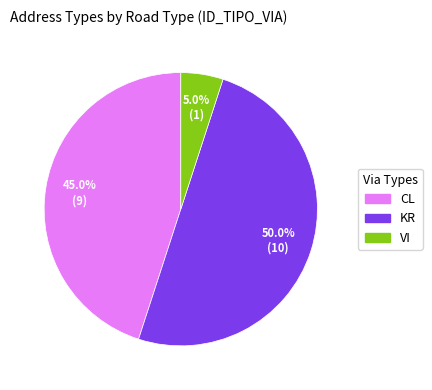

Rank the categories by value from lowest to highest.

VI, CL, KR